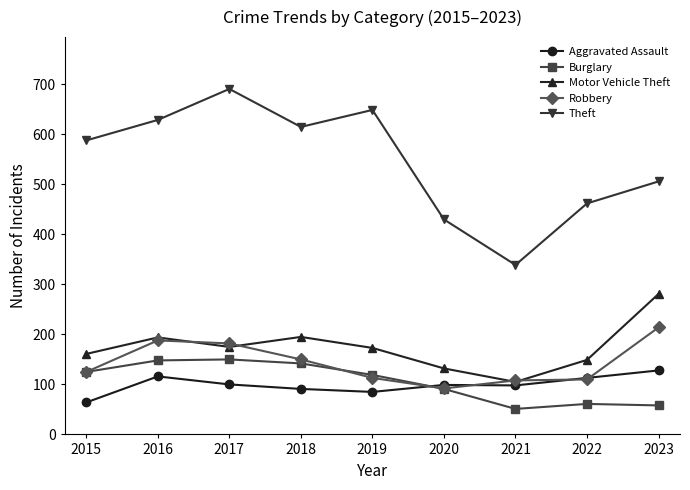

True or false: Burglary and Theft cross at least once.

False